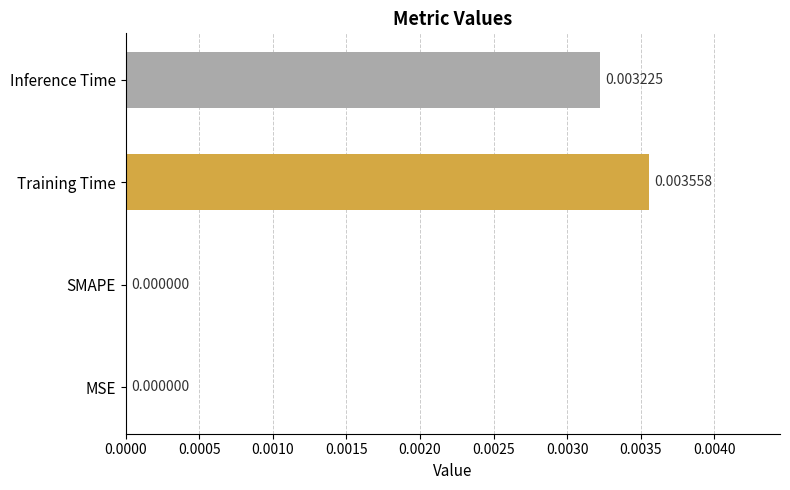

At which category does the chart reach its peak across all series?

Training Time